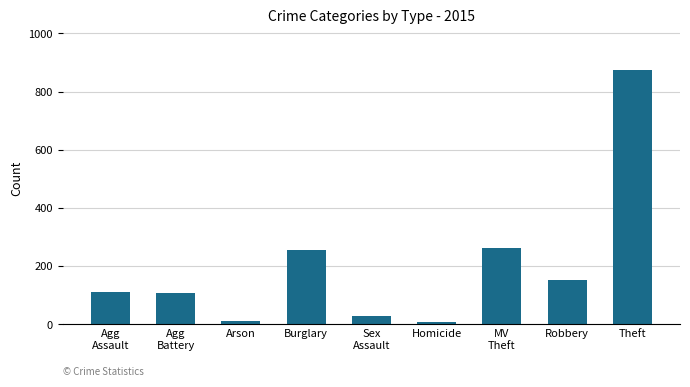

Approximately how many times larger is the value at Sex
Assault compared to MV
Theft?

0.1